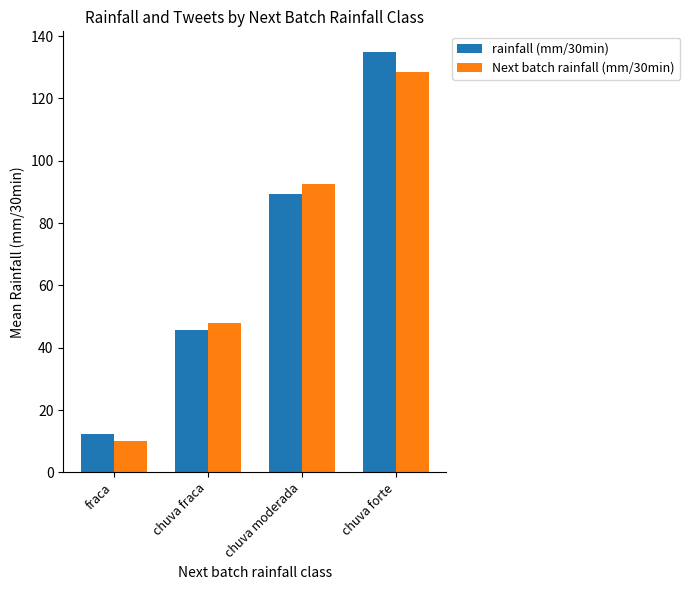

Is it true that Next batch rainfall (mm/30min) equals 86.2 at chuva fraca?

False